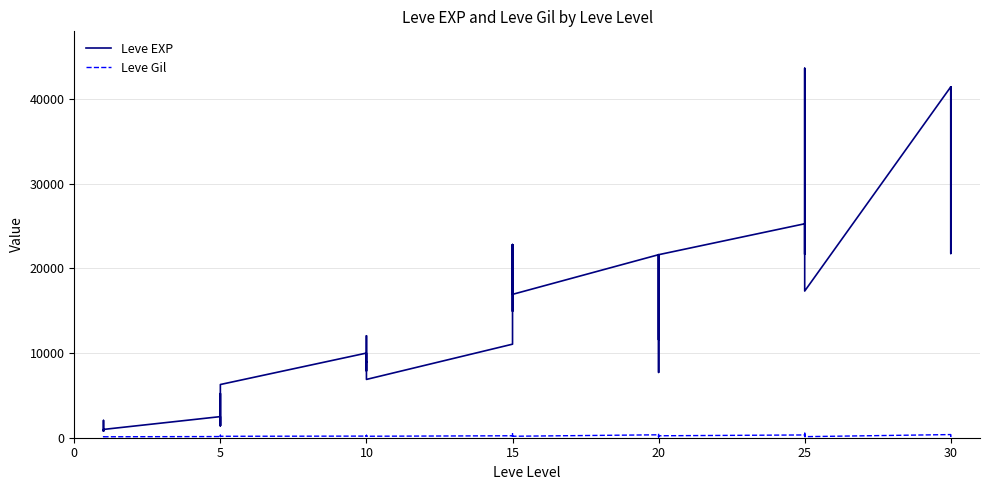

What is the label of the 35th point from the left?

25